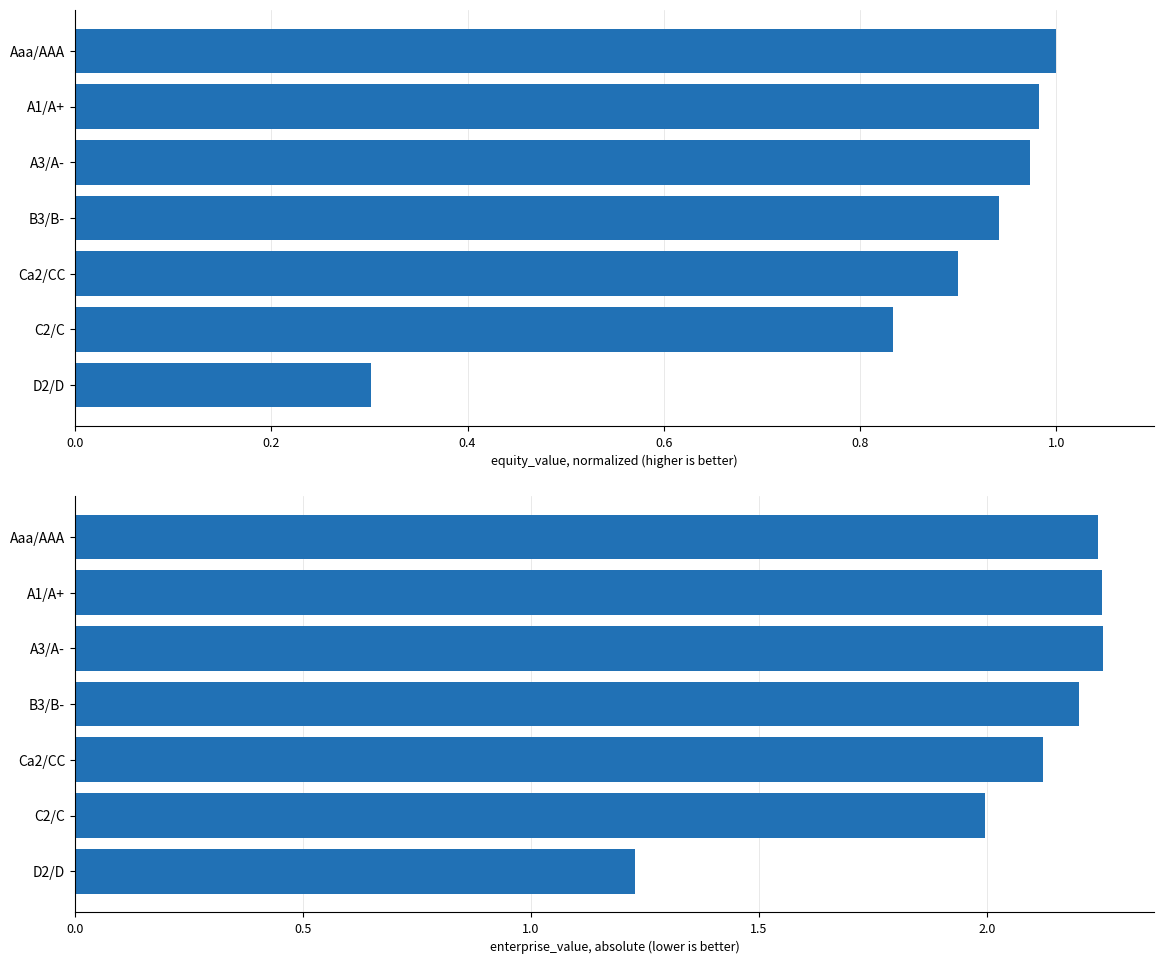

Rank the series at Aaa/AAA from lowest to highest value.

equity_value (normalized), enterprise_value